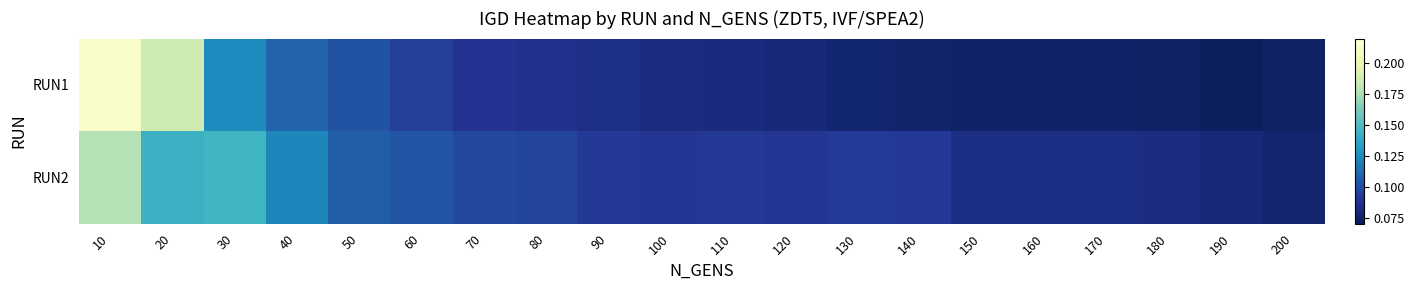

Reading right to left, what are all the values shown in this chart?

RUN1: 200=0.1	190=0.1	180=0.1	170=0.1	160=0.1	150=0.1	140=0.1	130=0.1	120=0.1	110=0.1	100=0.1	90=0.1	80=0.1	70=0.1	60=0.1	50=0.1	40=0.1	30=0.1	20=0.2	10=0.2
RUN2: 200=0.1	190=0.1	180=0.1	170=0.1	160=0.1	150=0.1	140=0.1	130=0.1	120=0.1	110=0.1	100=0.1	90=0.1	80=0.1	70=0.1	60=0.1	50=0.1	40=0.1	30=0.1	20=0.1	10=0.2